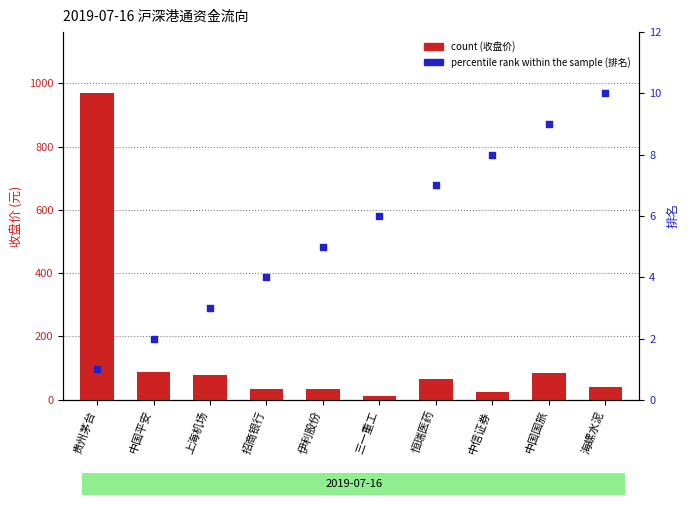

Which series contains the lowest Y value?

percentile rank within the sample